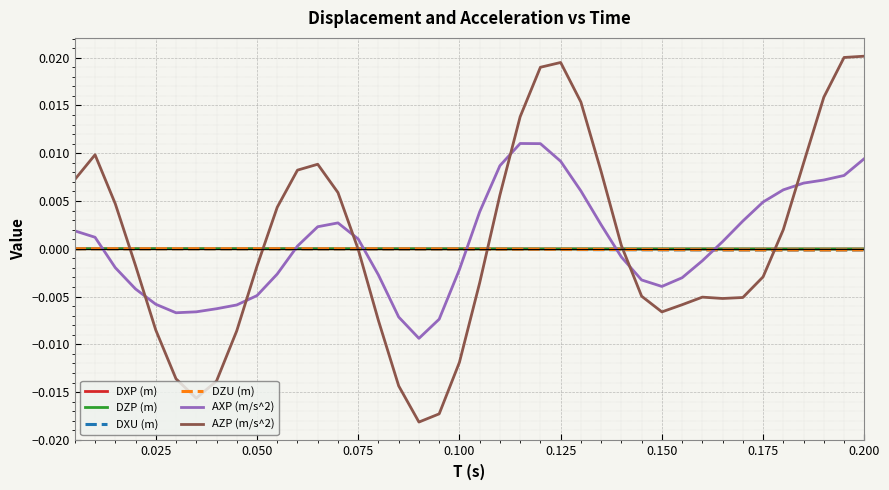

Which series has the widest spread of values?

AZP (m/s^2)